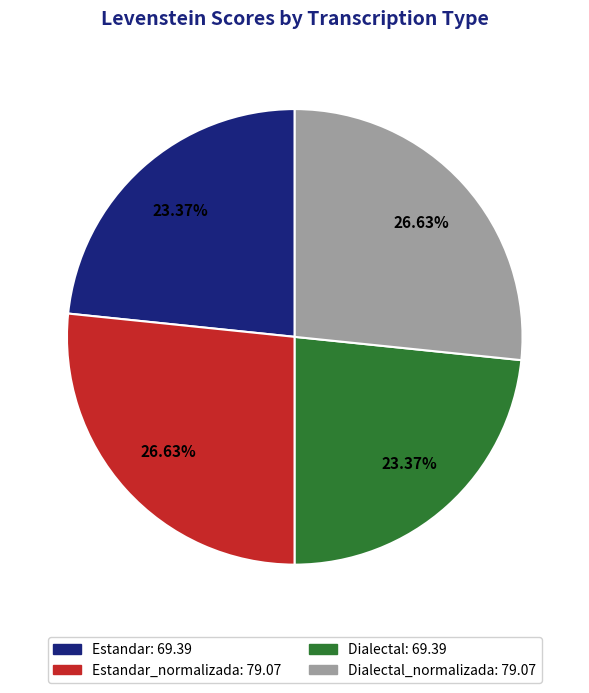

Is there any slice that represents more than half of the pie?

No